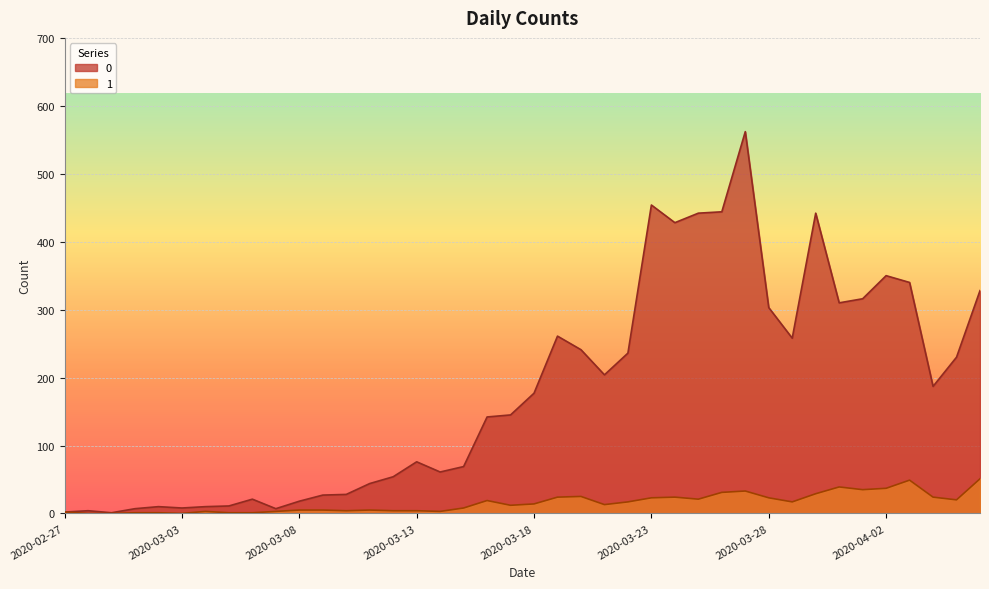

How many lines are shown in the chart?

2